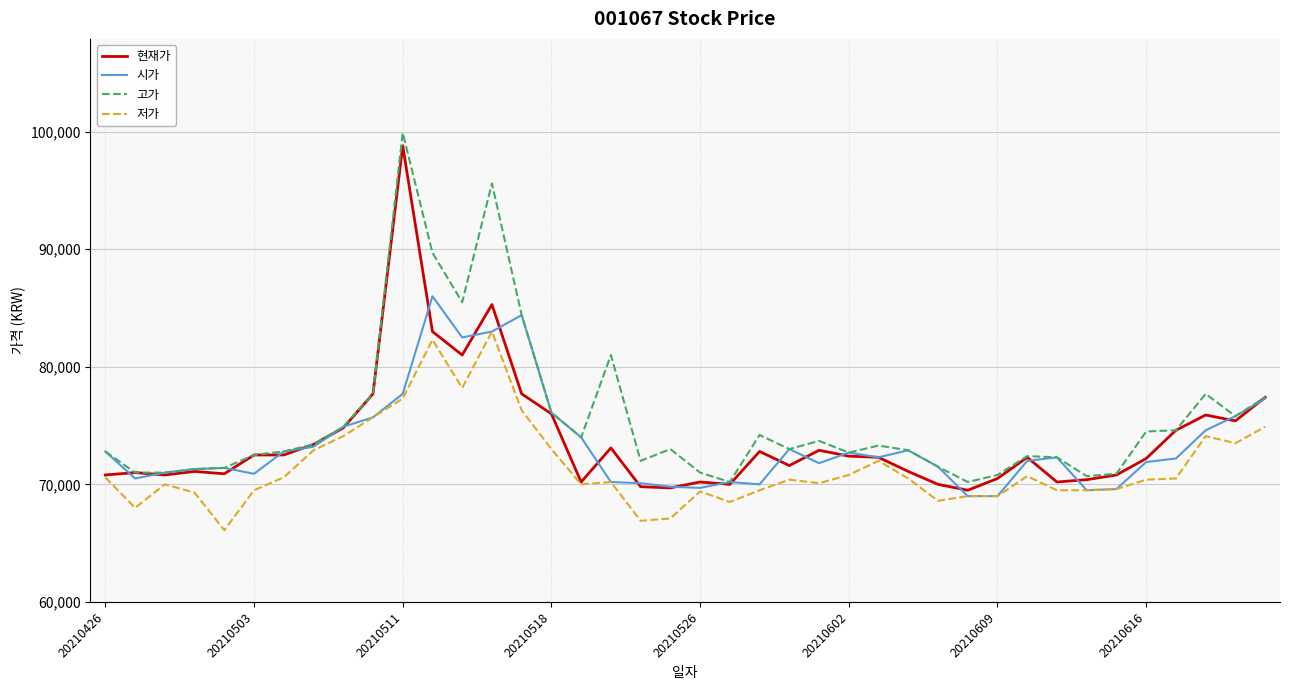

What is the lowest value of the 저가 series?

66100